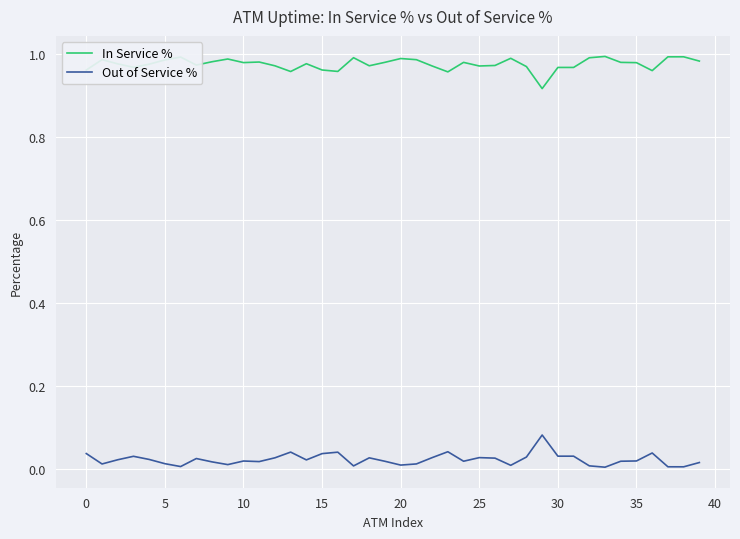

Which series has the largest total across all categories?

In Service %